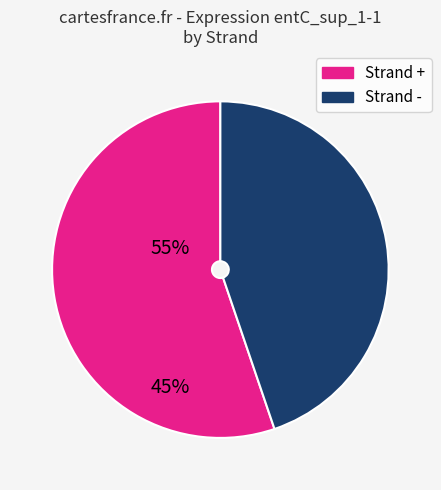

How many segments does this pie chart have?

2